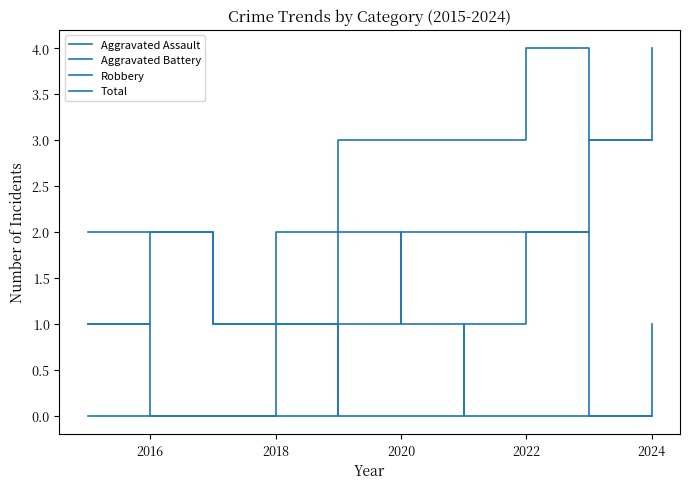

At how many categories does at least one series exceed 0?

10